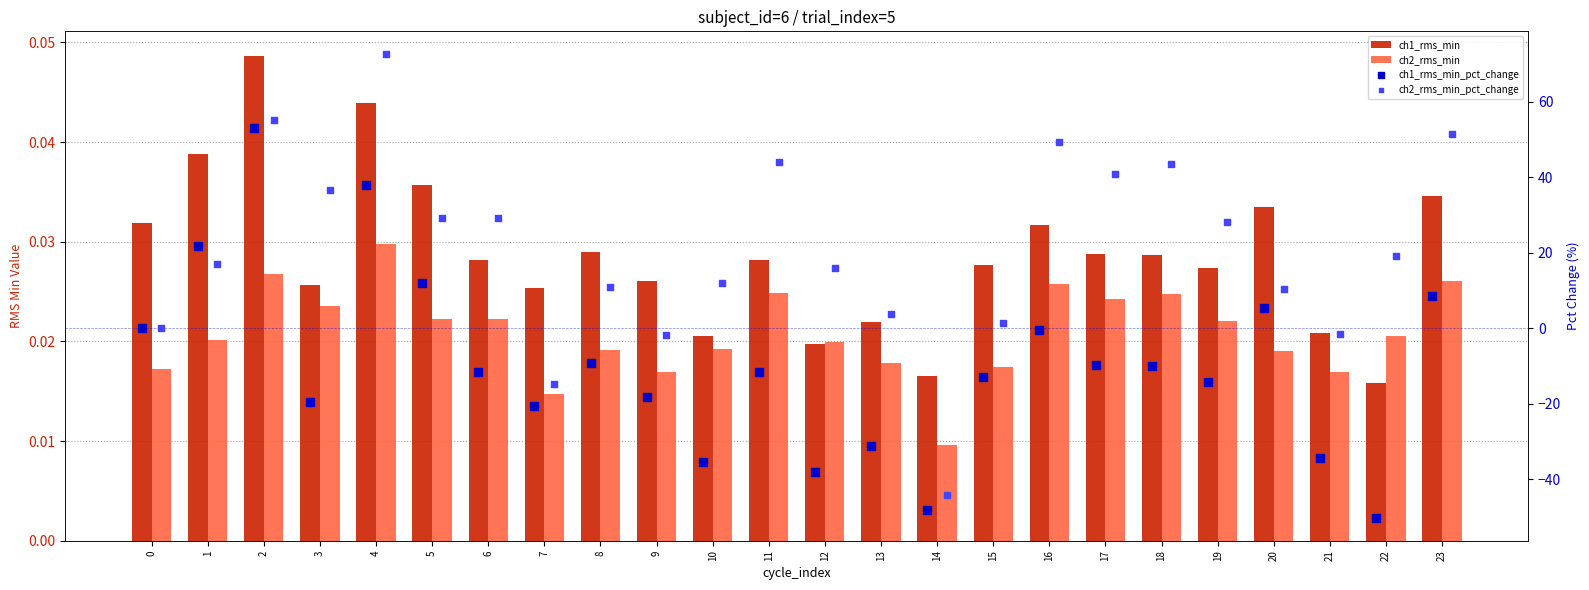

What are all the series names shown in the legend?

ch1_rms_min, ch2_rms_min, ch1_rms_min_pct_change, ch2_rms_min_pct_change